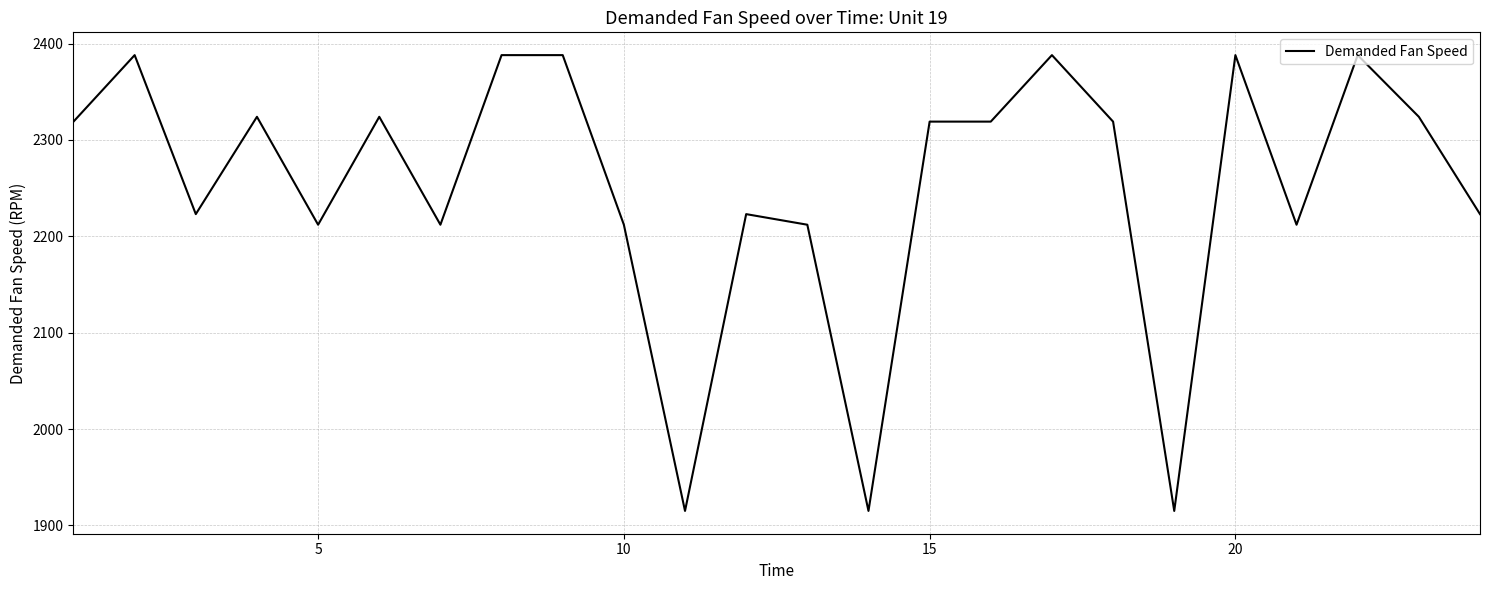

Count the number of categories in the chart.

24